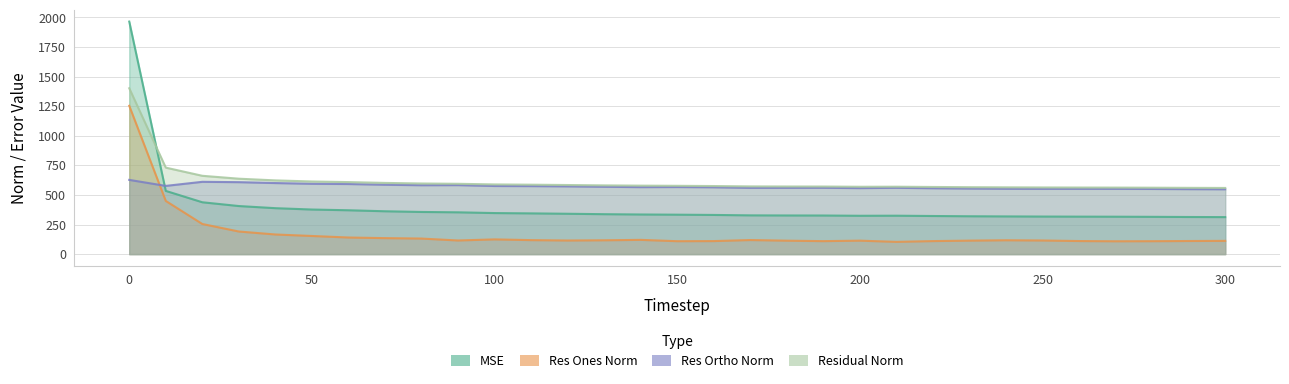

Which series has the largest range (max minus min)?

mse